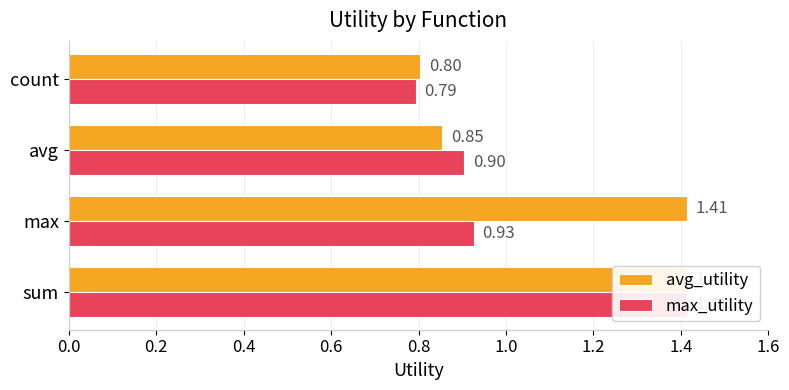

Rank the series at 0.4 from highest to lowest value.

max_utility, avg_utility